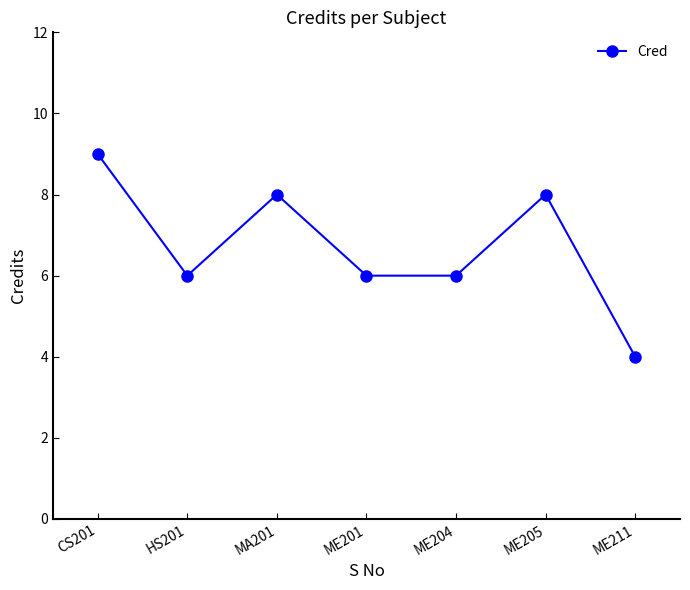

What is the maximum value shown in the chart?

9